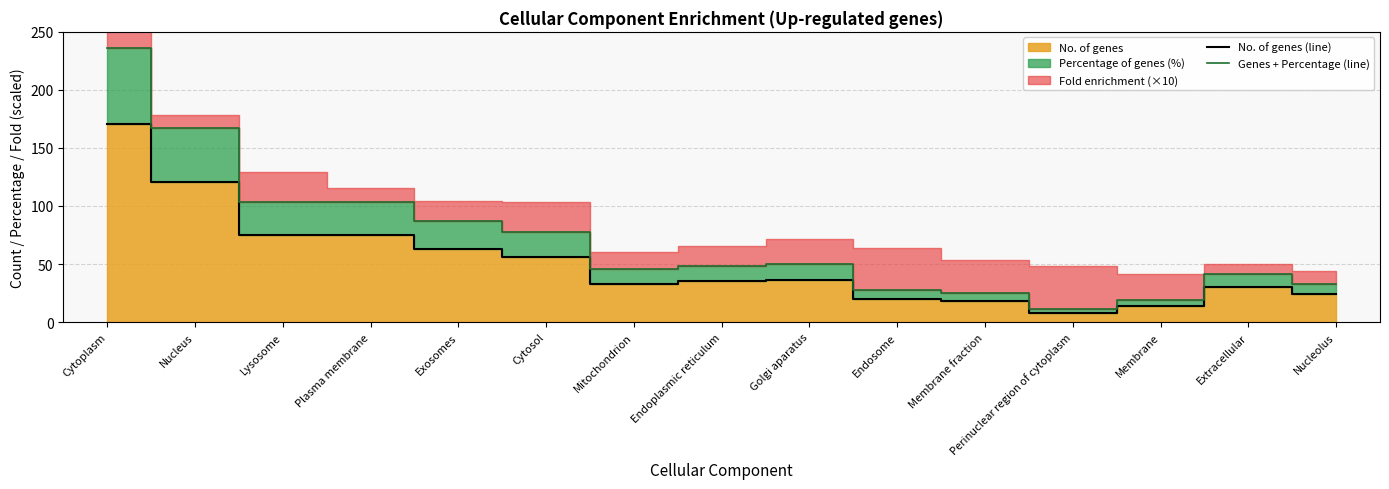

Read the No. of genes (line) value at Exosomes.

63.0